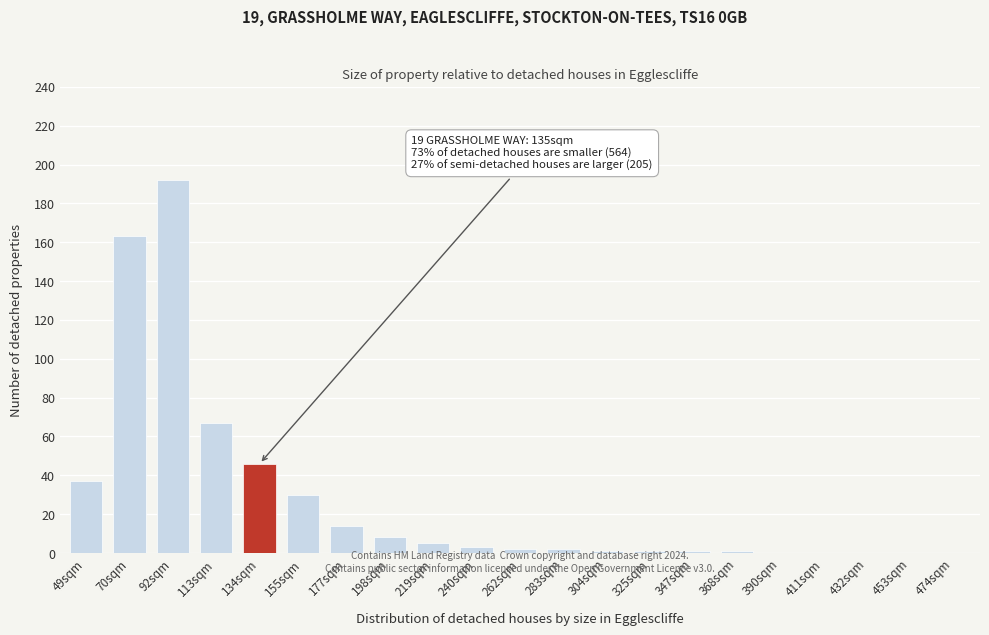

Reading left to right, what are all the values shown in this chart?

49sqm=37	70sqm=163	92sqm=192	113sqm=67	134sqm=46	155sqm=30	177sqm=14	198sqm=8	219sqm=5	240sqm=3	262sqm=2	283sqm=2	304sqm=1	325sqm=1	347sqm=1	368sqm=1	390sqm=0	411sqm=0	432sqm=0	453sqm=0	474sqm=0